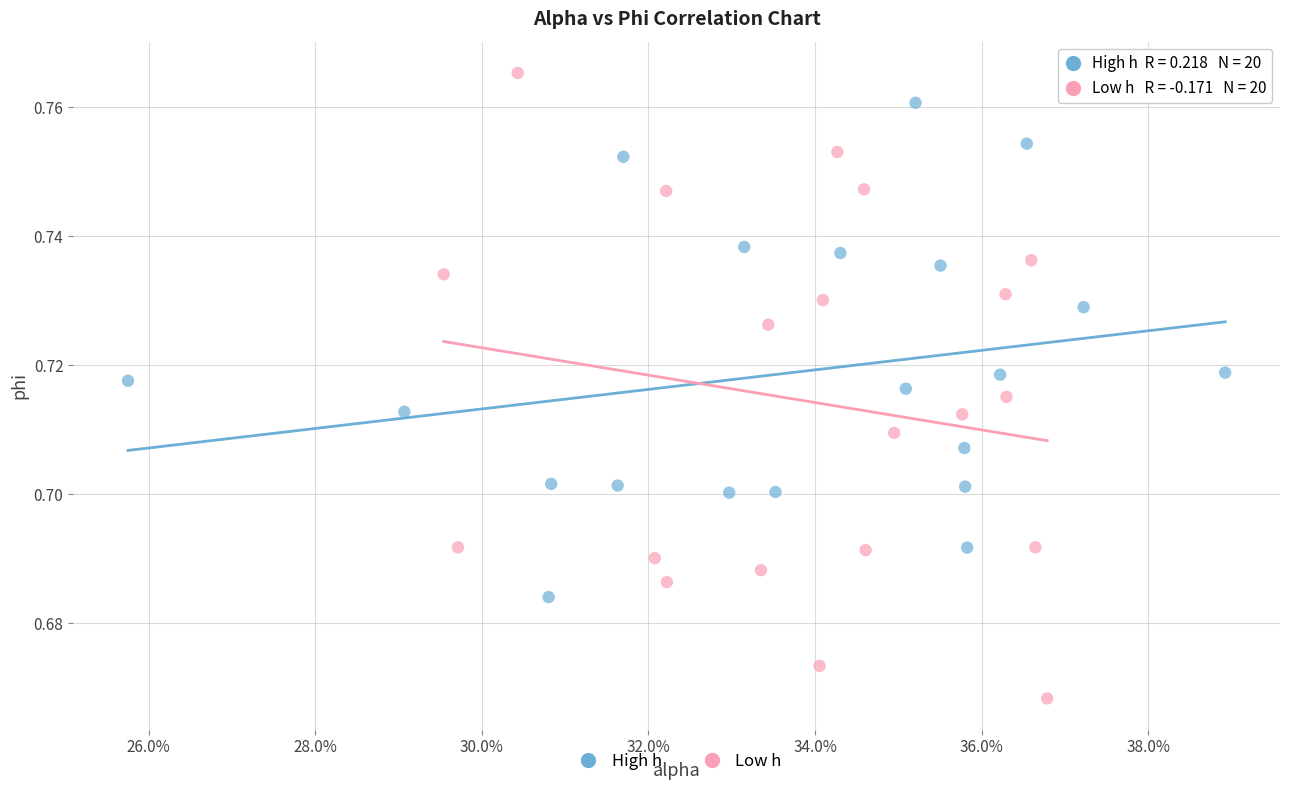

Which series has the widest spread of Y values?

Low h